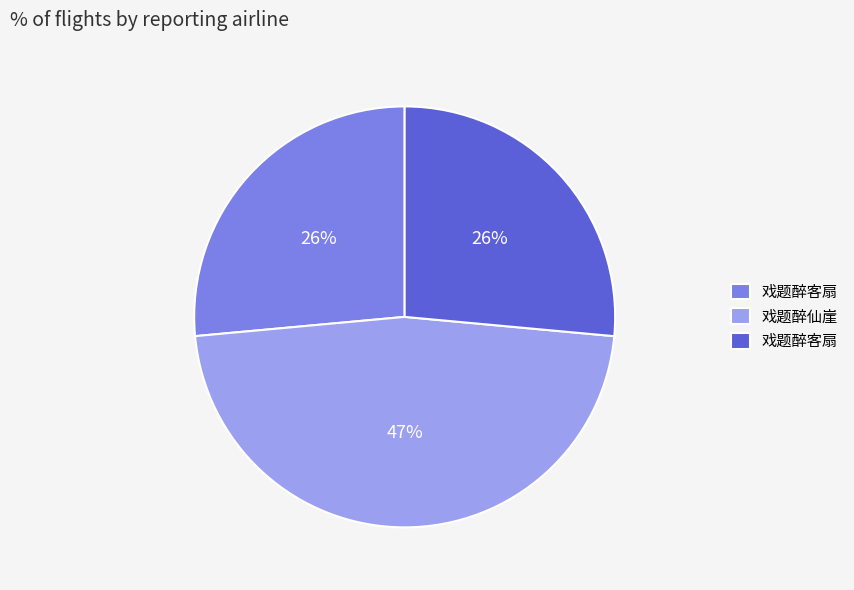

Is there a majority slice in this chart?

No